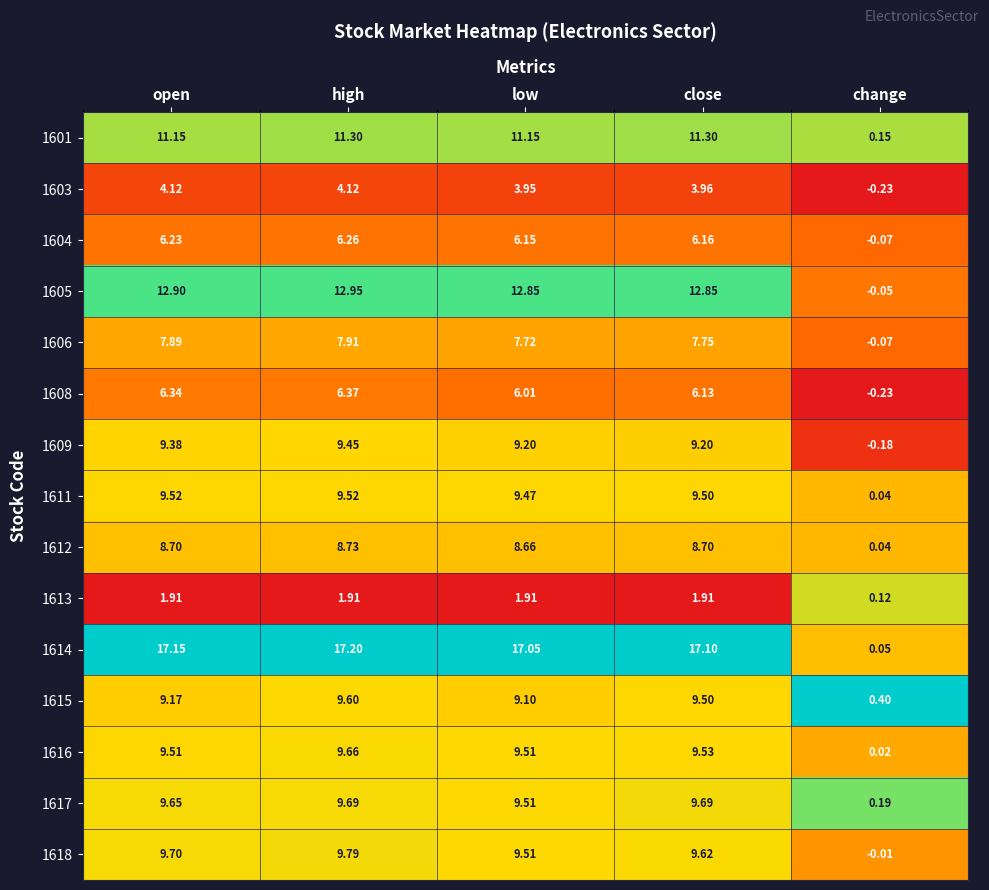

At which category is the sum across all series the highest?

high